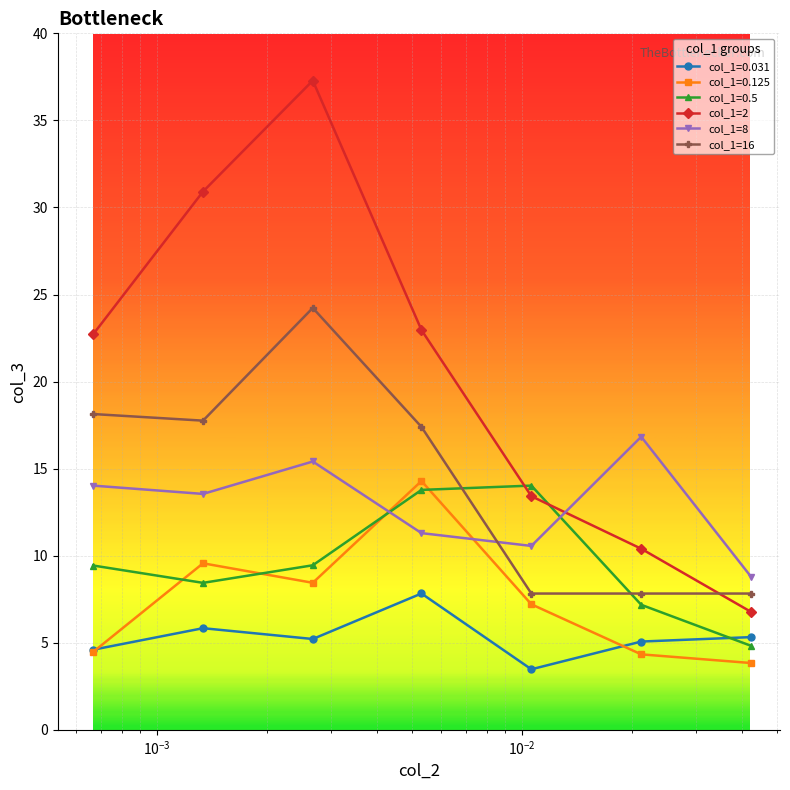

What are all the series names shown in the legend?

col_1=0.031, col_1=0.125, col_1=0.5, col_1=2, col_1=8, col_1=16